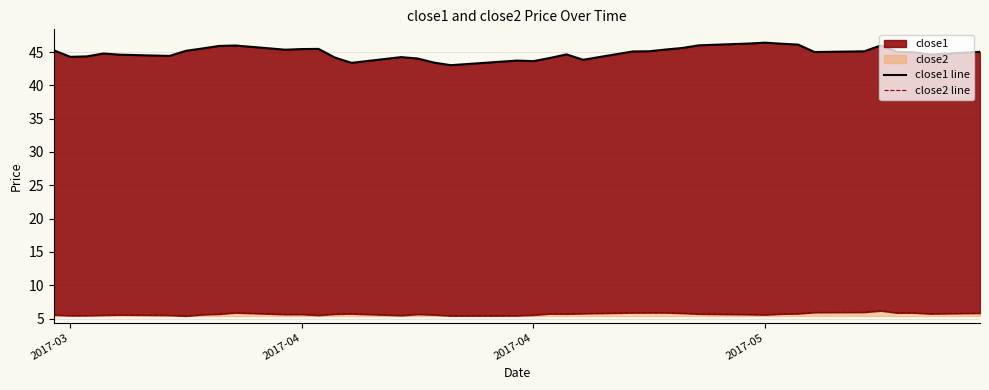

How many distinct data groups are displayed?

2